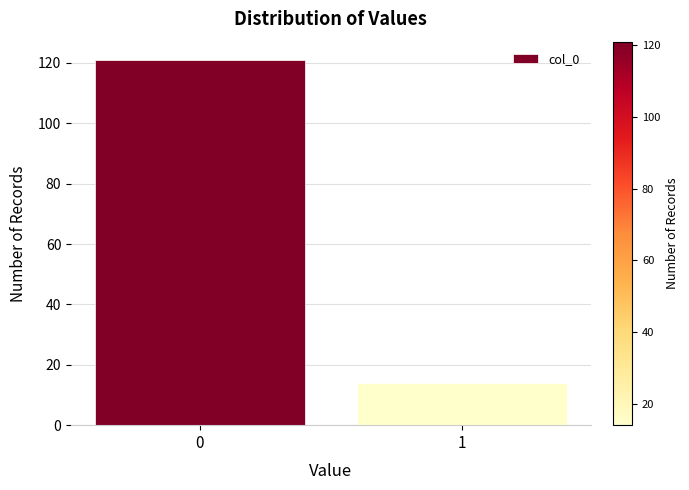

Reading left to right, transcribe all the data shown in this chart.

0=121	1=14